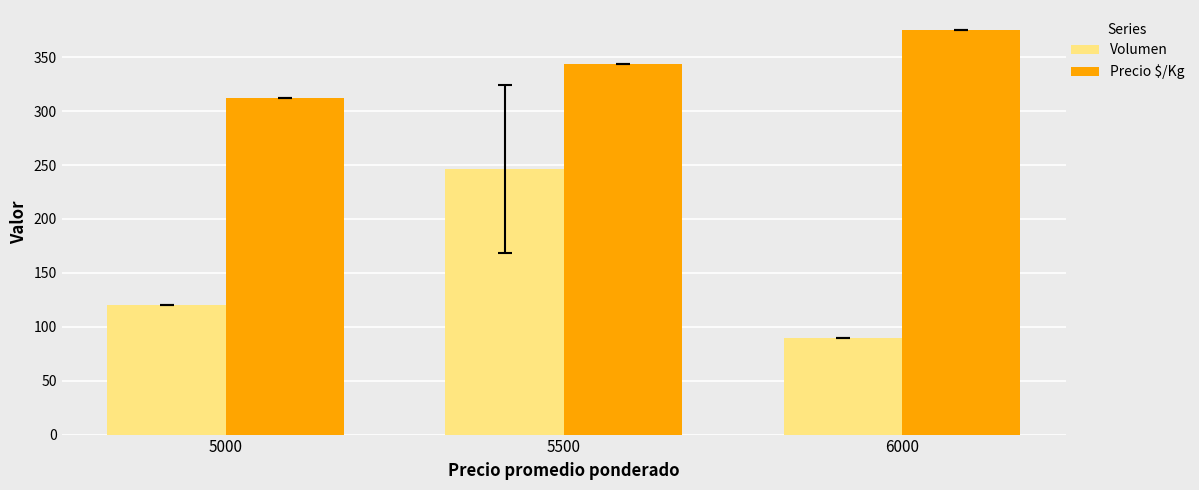

Which series has the largest total across all categories?

Precio $/Kg